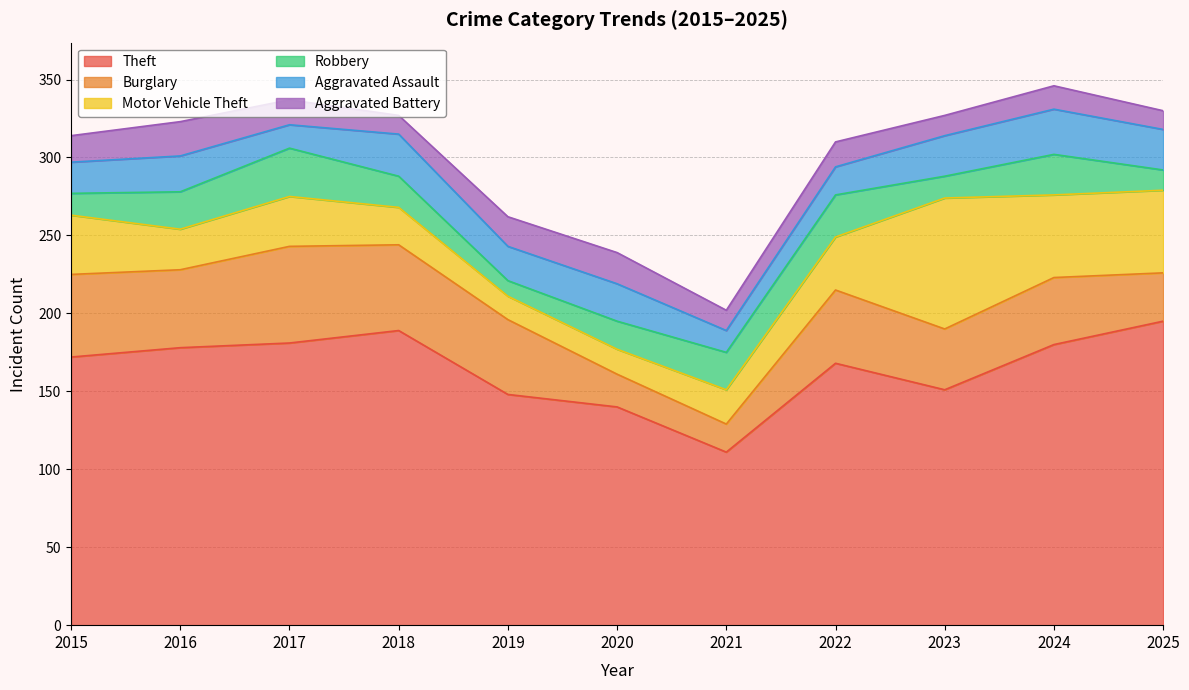

What is the lowest value of the Theft series?

111